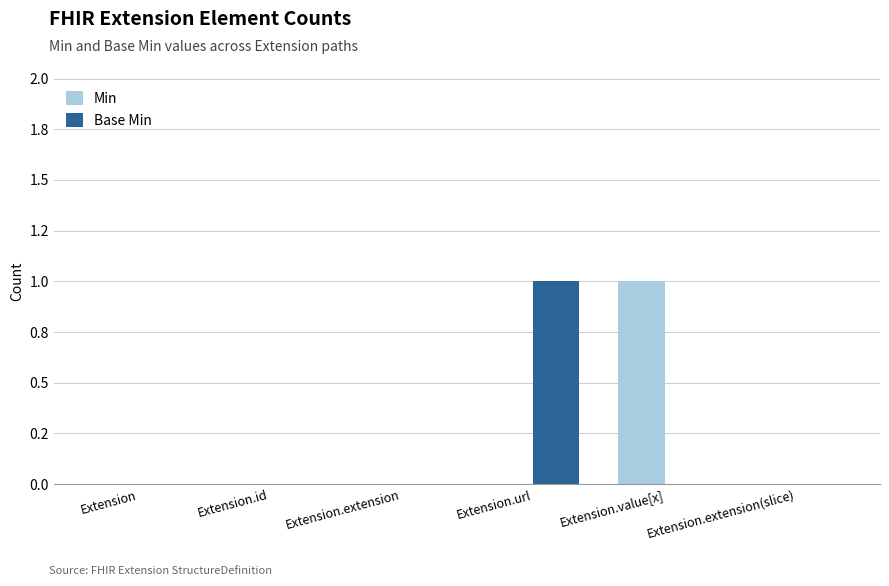

Reading right to left, transcribe all the data shown in this chart.

Min: 0	1	0	0	0	0
Base Min: 0	0	1	0	0	0